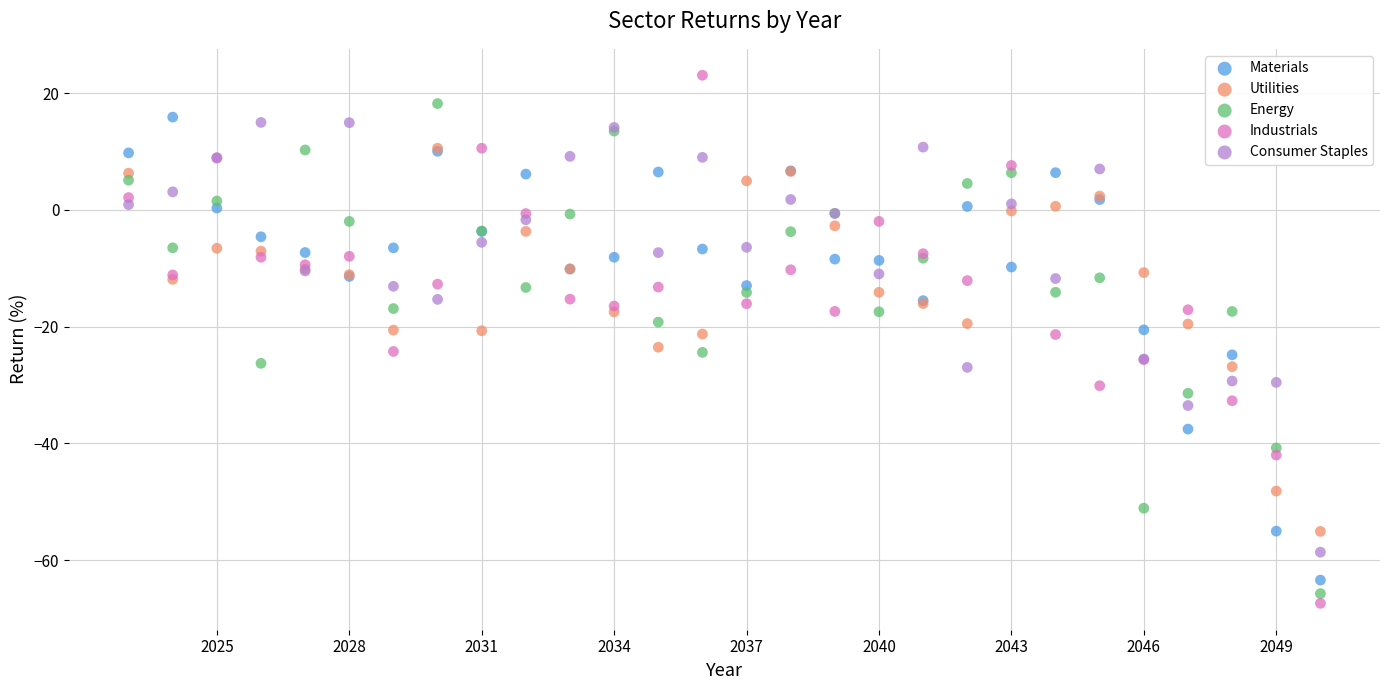

Which series has the widest spread of Y values?

Industrials